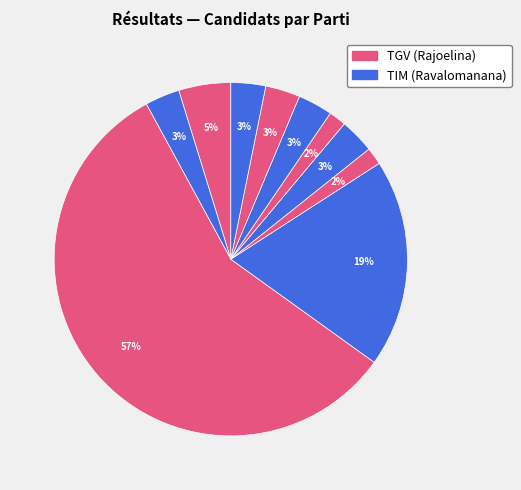

Which slice is the largest?

TGV